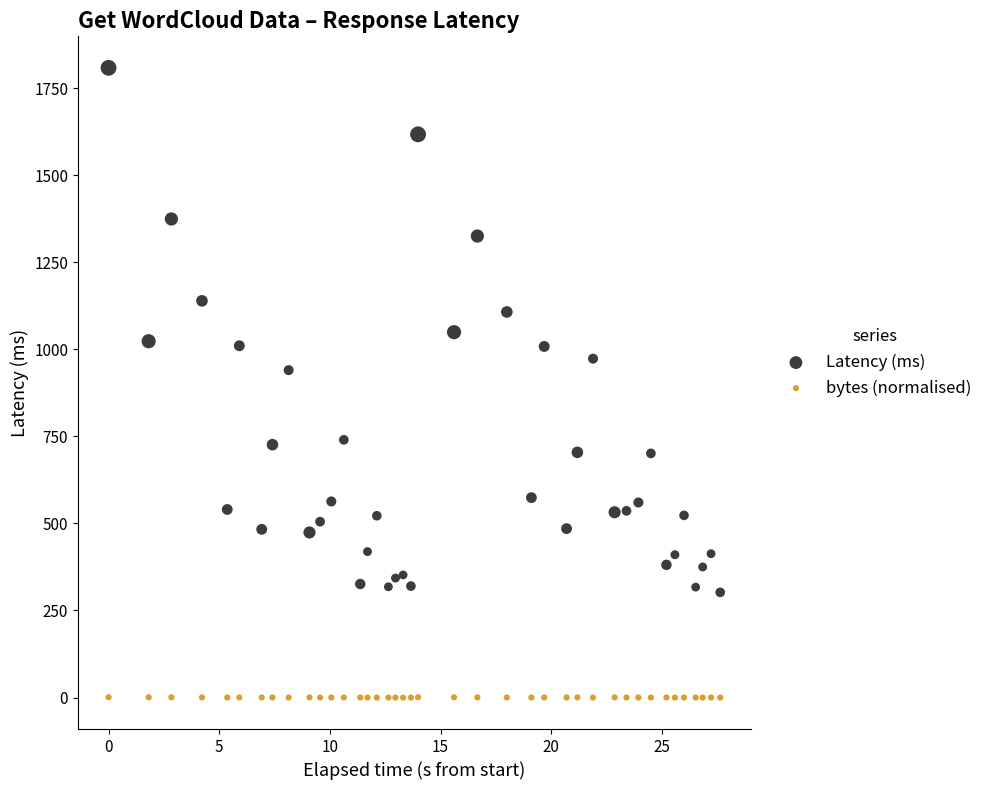

Across all data points, what is the range of Y values (max minus min)?

1808.0